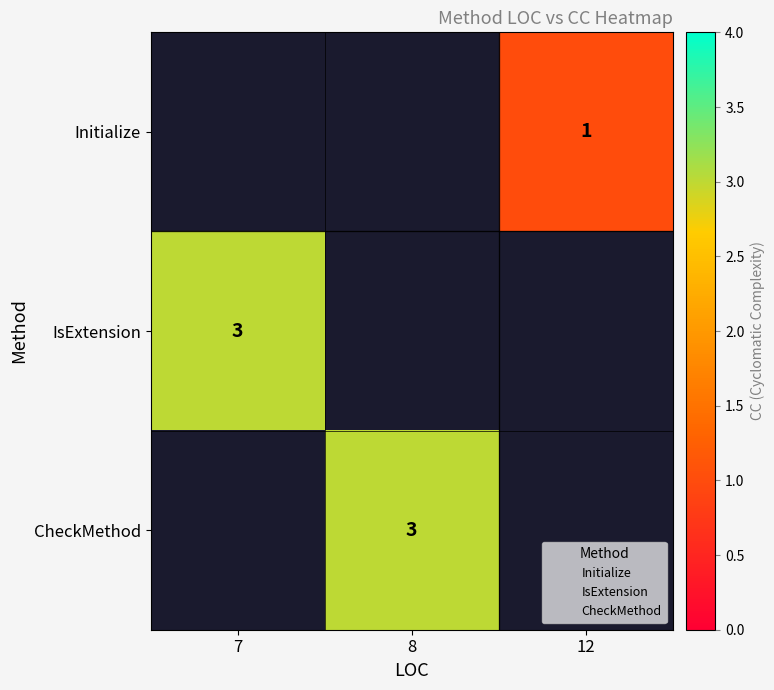

At which label does Initialize reach its minimum?

7